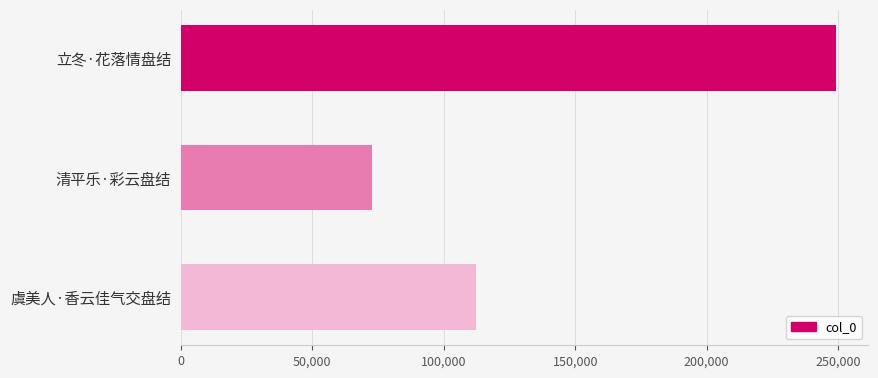

Does the chart contain any negative values?

No